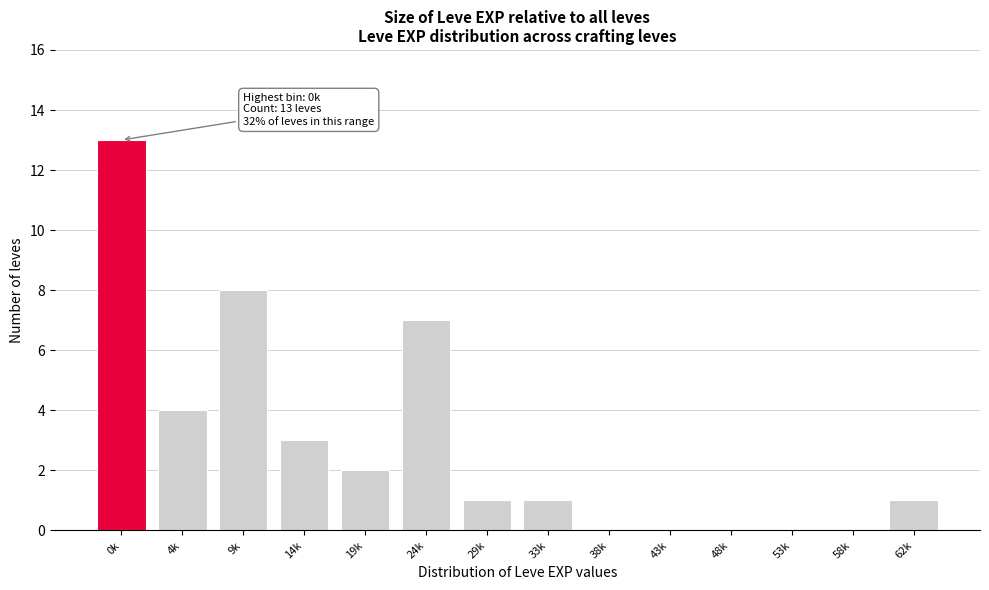

Reading left to right, extract all data points from this chart.

0k=13	4k=4	9k=8	14k=3	19k=2	24k=7	29k=1	33k=1	38k=0	43k=0	48k=0	53k=0	58k=0	62k=1